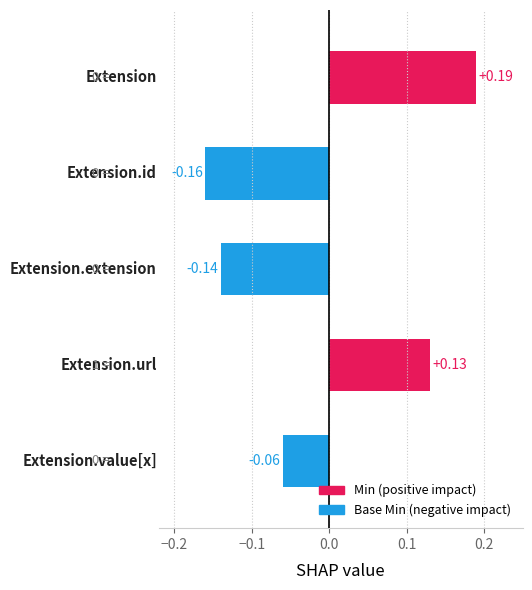

What is the difference between the second highest and minimum values?

0.3